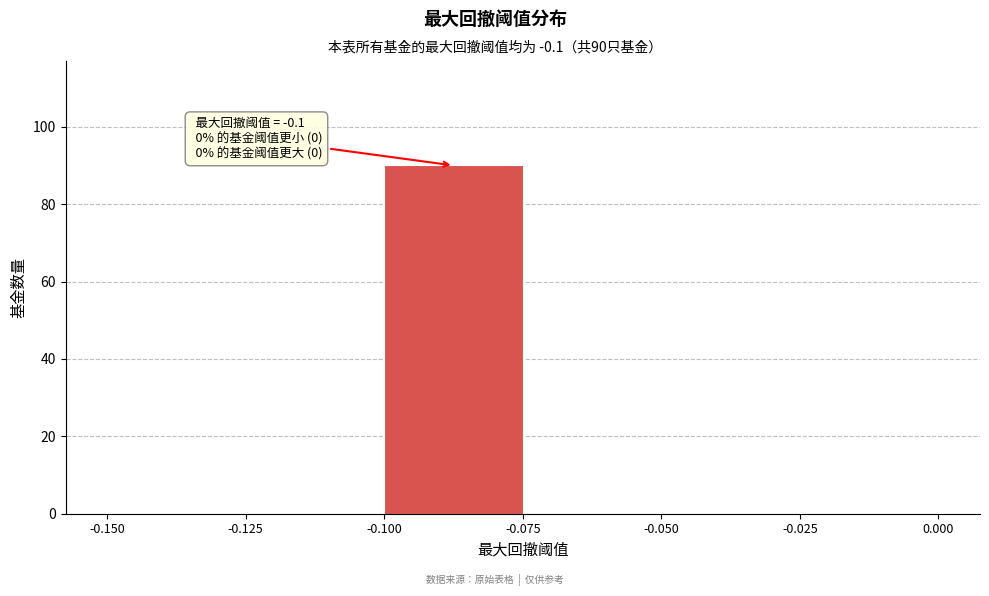

Which range on the x-axis has the tallest bar?

-0.100 to -0.075